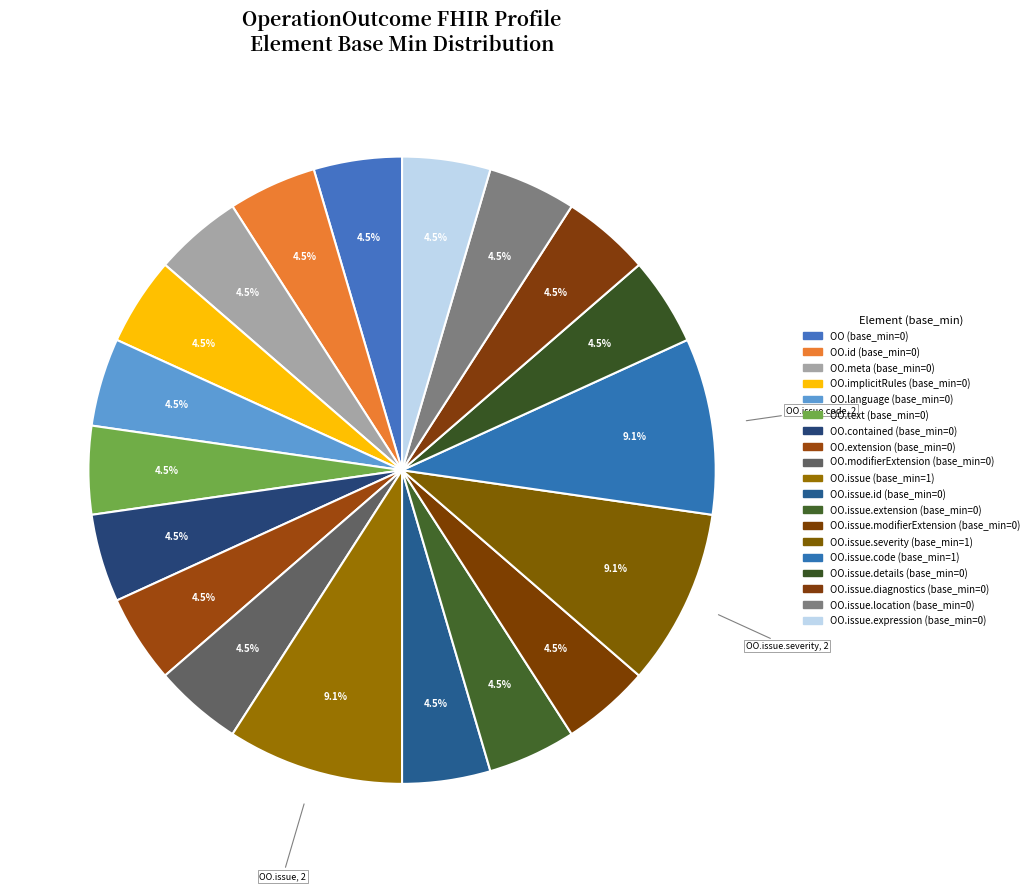

How many segments does this pie chart have?

19